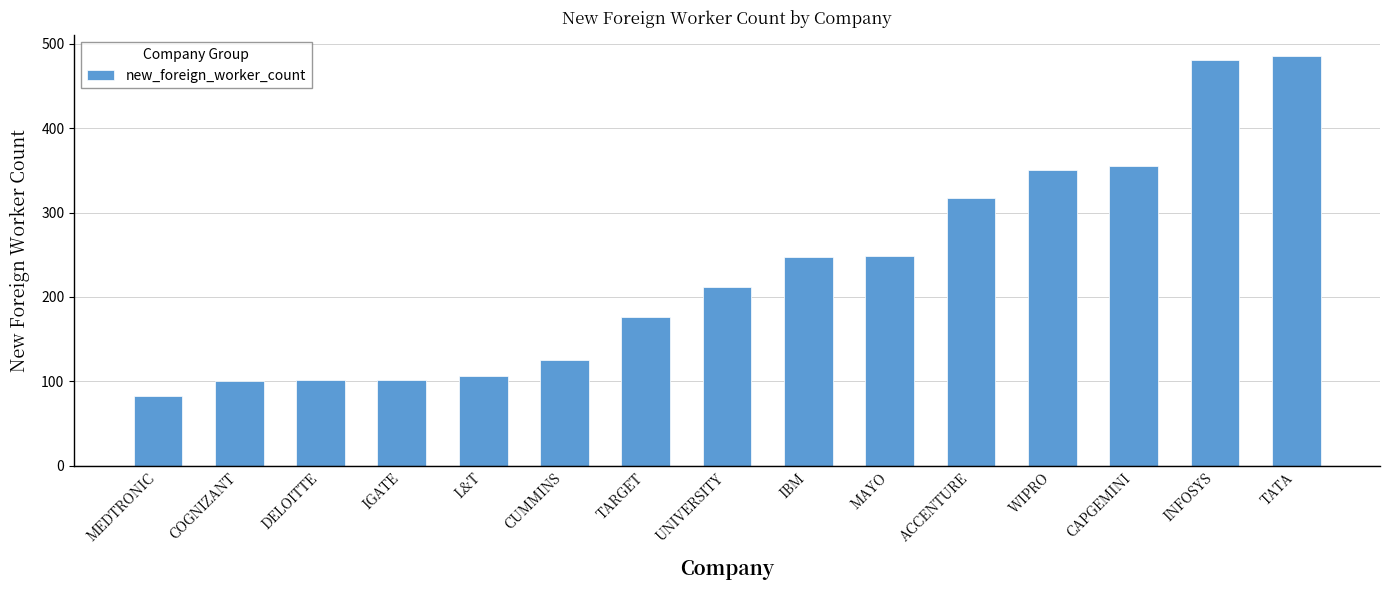

Approximately how many times larger is the value at L&T compared to TARGET?

0.6